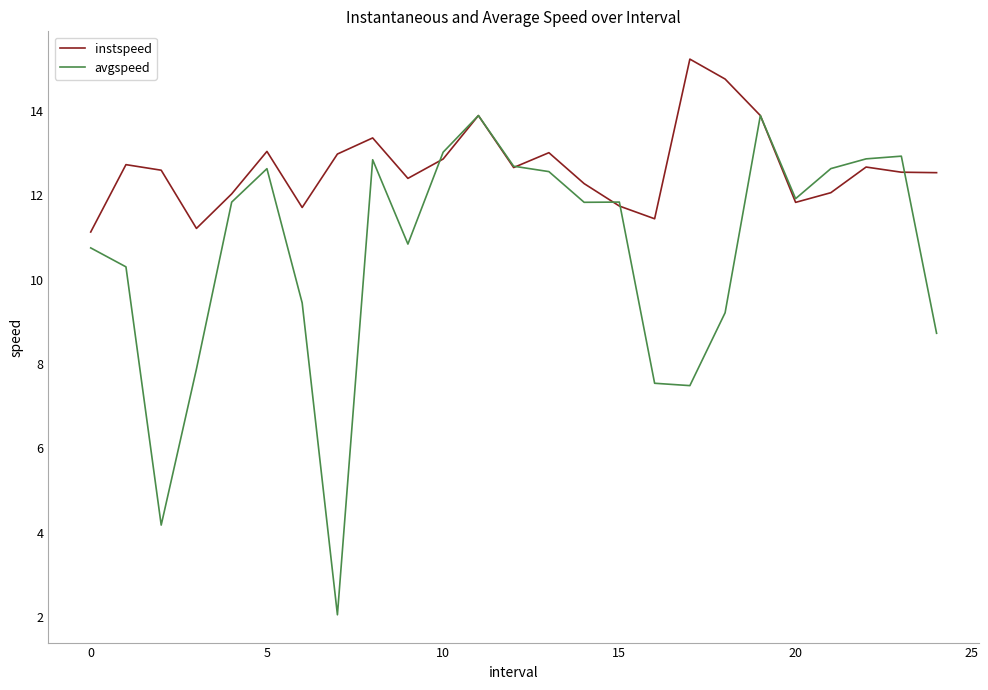

In instspeed, how many points are lower than both neighbors (excluding endpoints)?

6